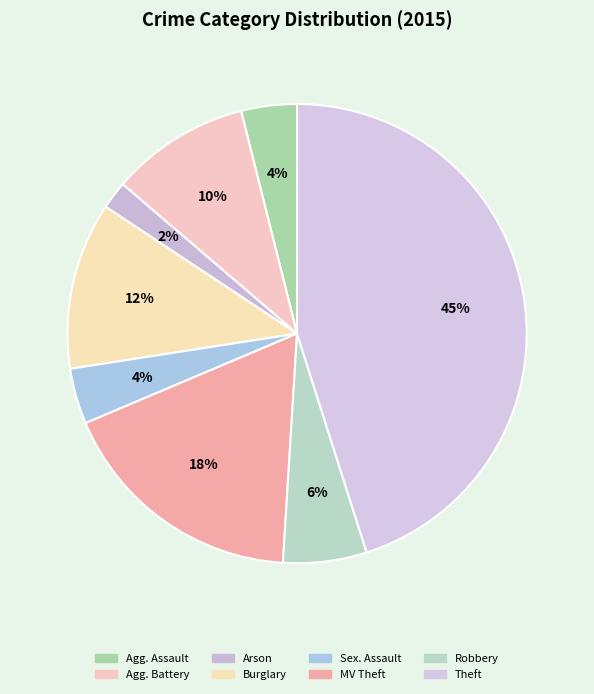

How many segments does this pie chart have?

8